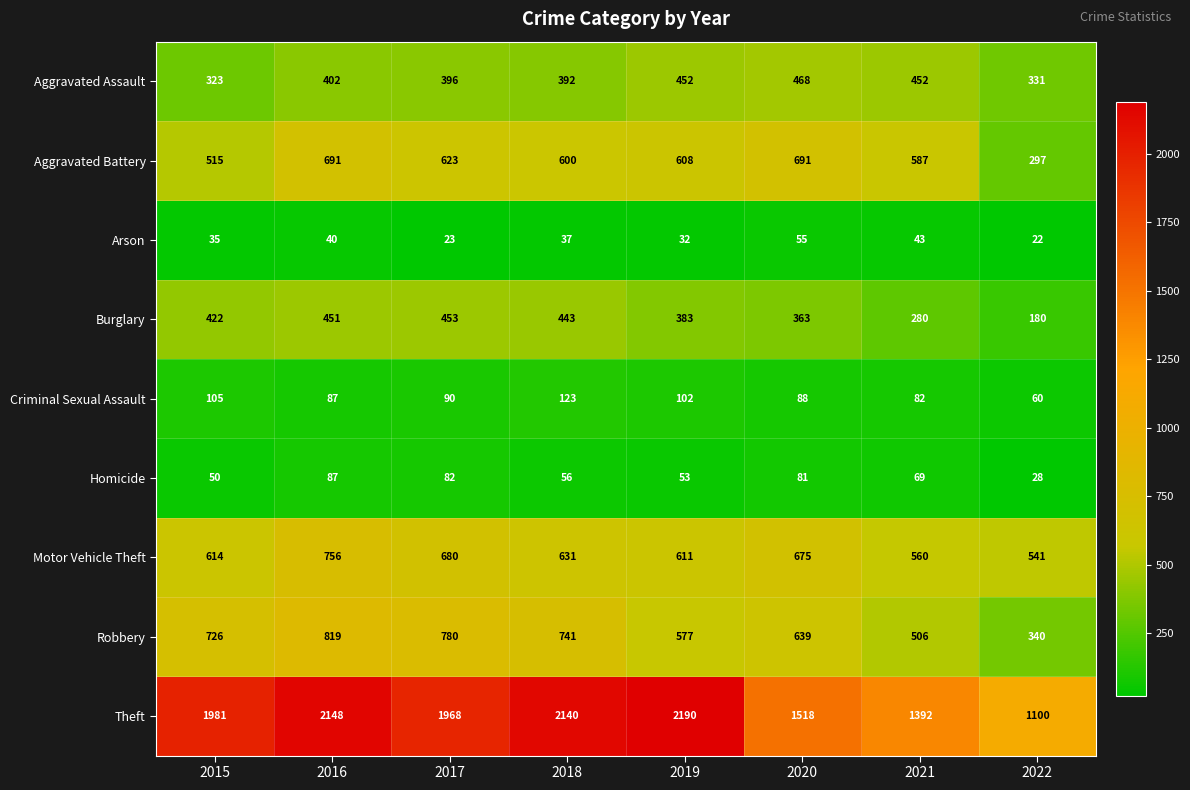

Rank the series by their maximum value, from highest to lowest.

Theft, Robbery, Motor Vehicle Theft, Aggravated Battery, Aggravated Assault, Burglary, Criminal Sexual Assault, Homicide, Arson